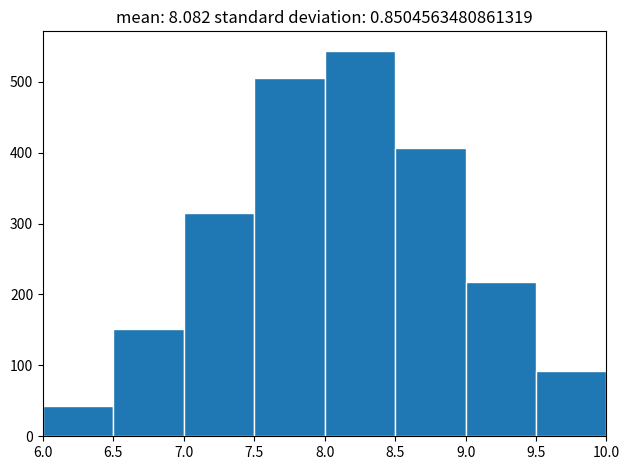

Over which range of the x-axis is the bar tallest?

8.0 to 8.5